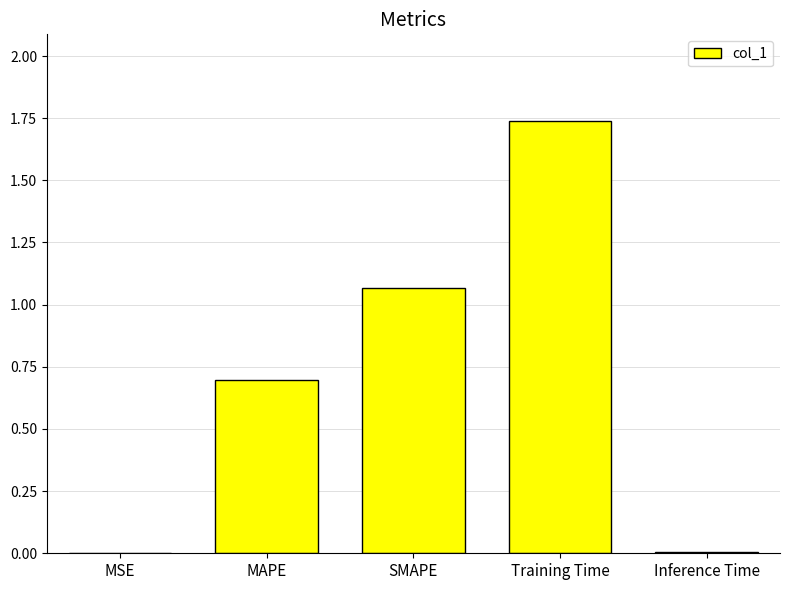

At which category does the chart reach its peak across all series?

Training Time